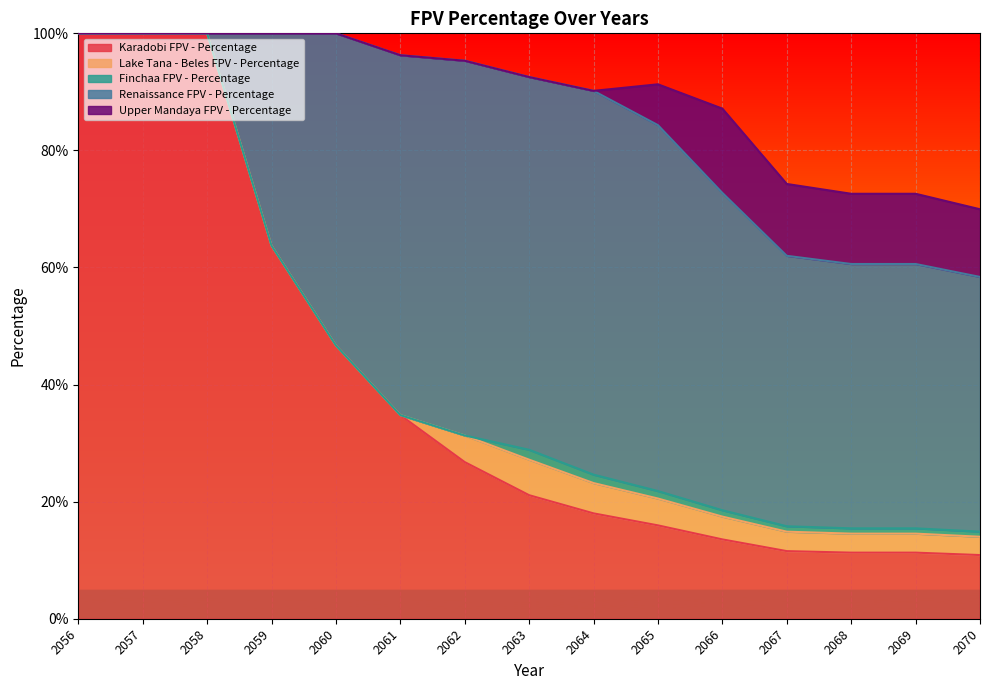

What is the value of the Karadobi FPV - Percentage point at the 15th from the left?

0.1